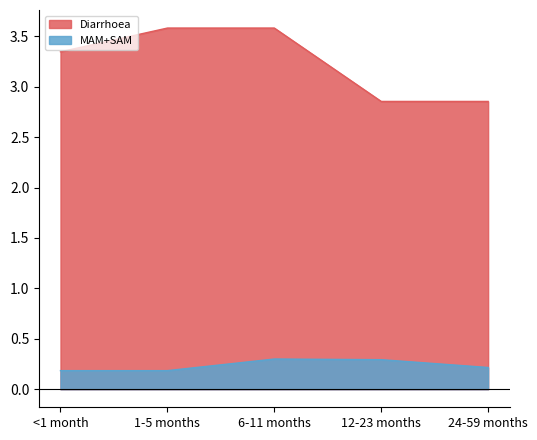

True or false: MAM and Diarrhoea cross at least once.

False